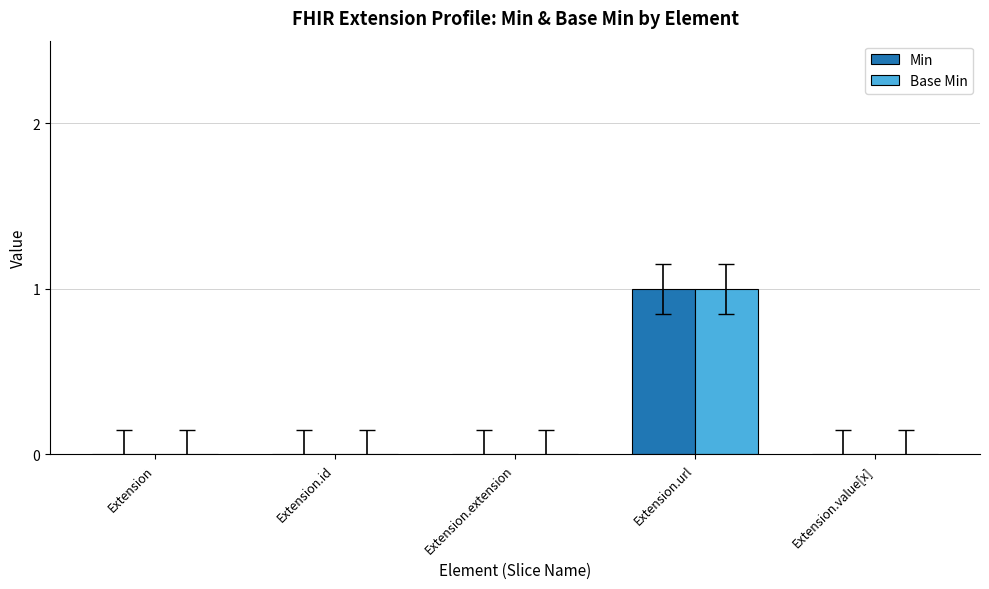

Is the value of Base Min at Extension.url greater than the value of Min at Extension?

Yes